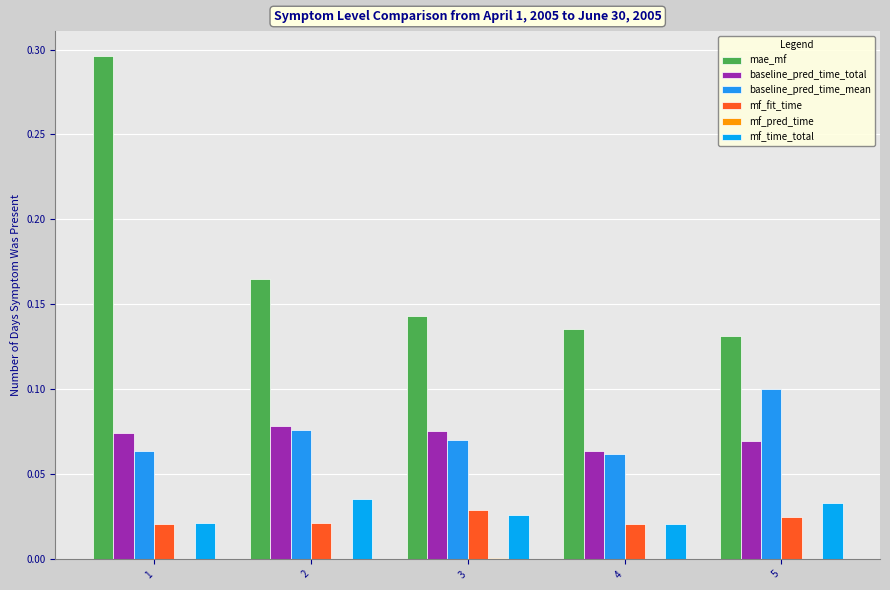

Count the number of categories in the chart.

5